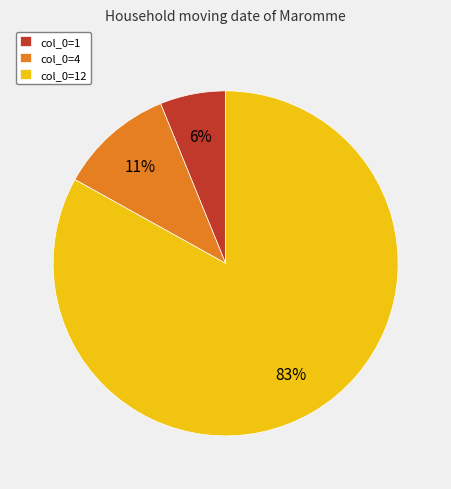

True or false: col_0=4 accounts for 11% of the total.

True